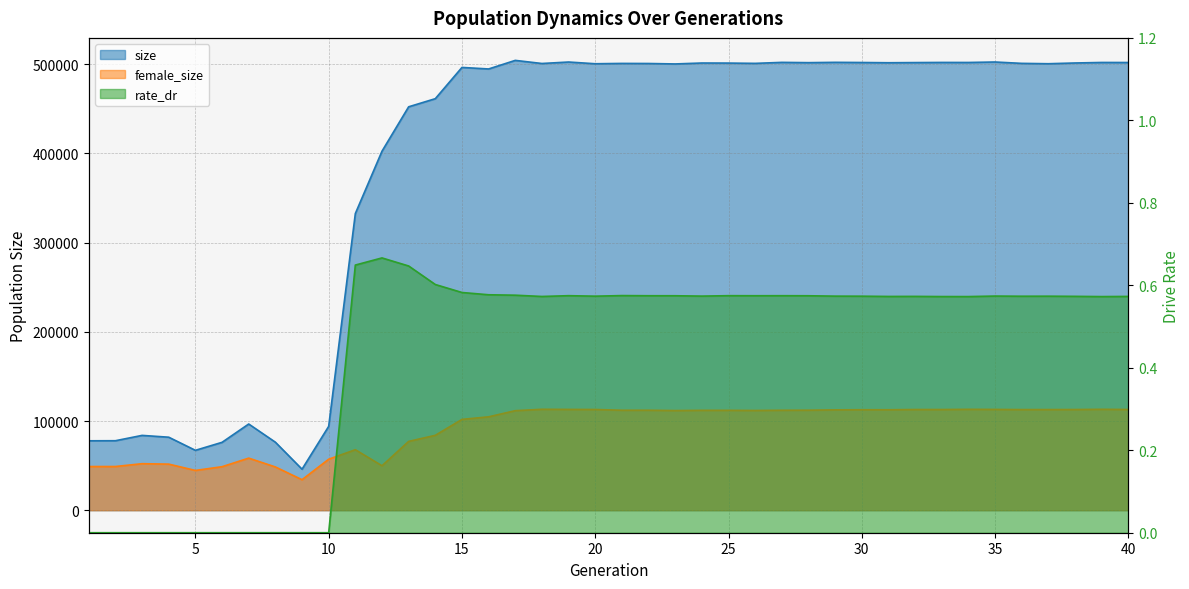

What is the total value across all series at 14?

545475.6